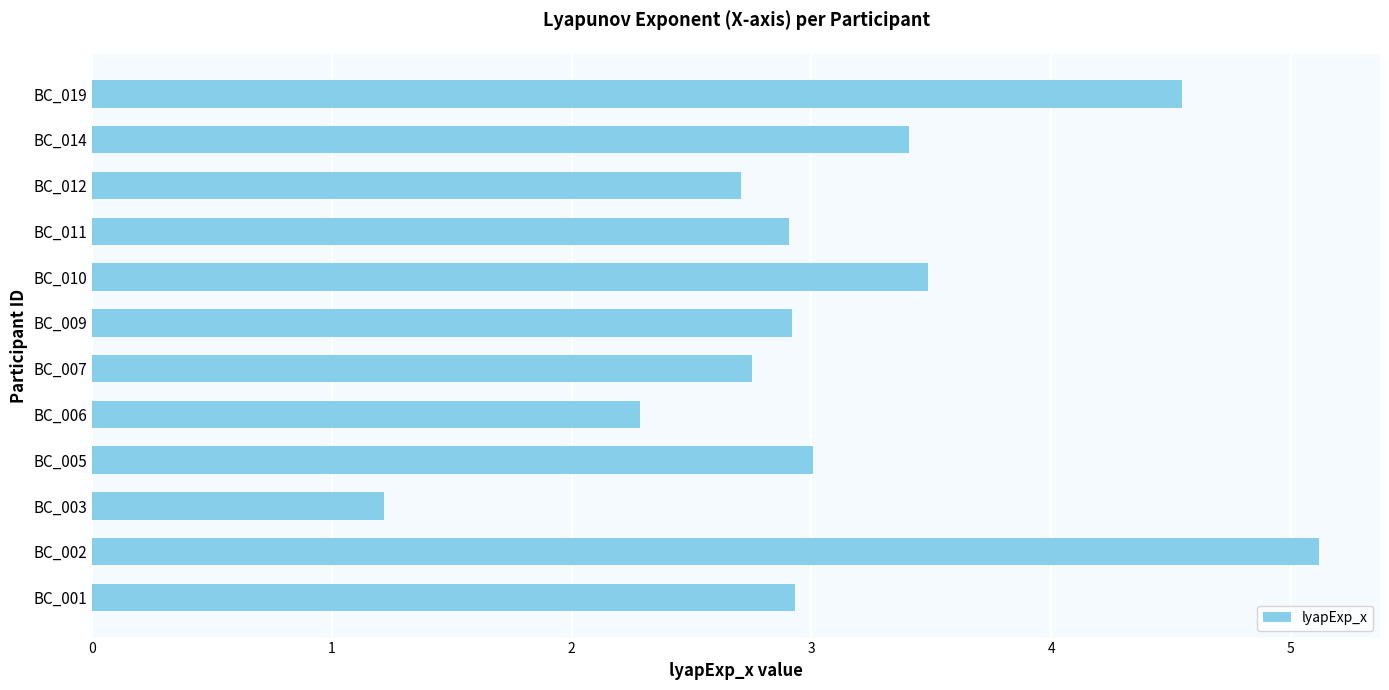

The chart shows a value of 3.5 at BC_010. True or false?

True